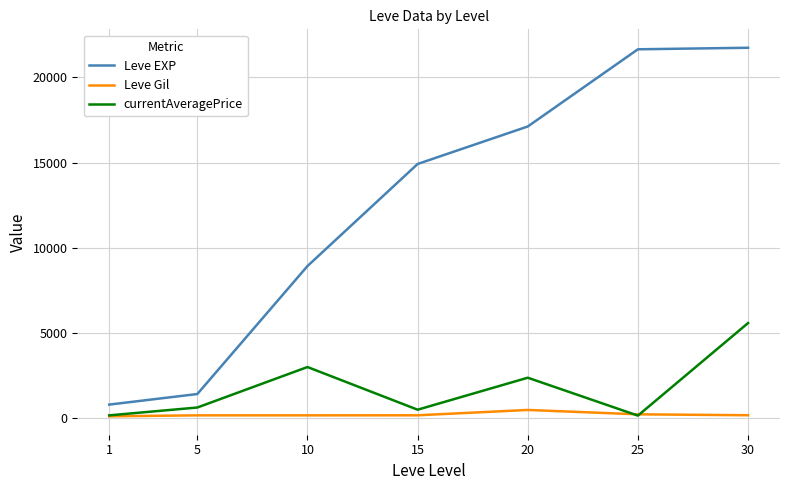

What is the sum of the Leve Gil values at 20 and 10?

654.0